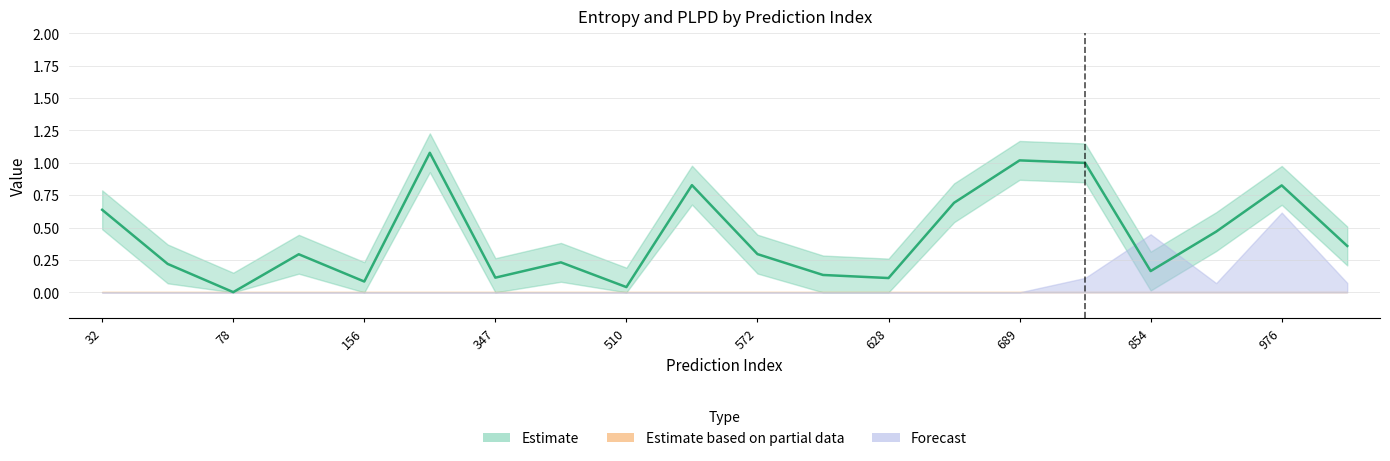

Is this an area chart (filled region under the line)?

No